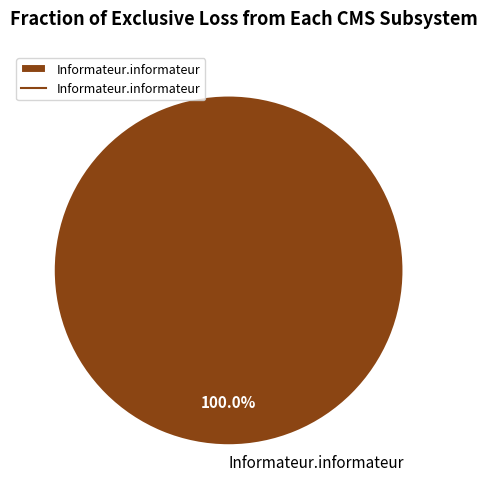

Count the number of slices in the pie.

1